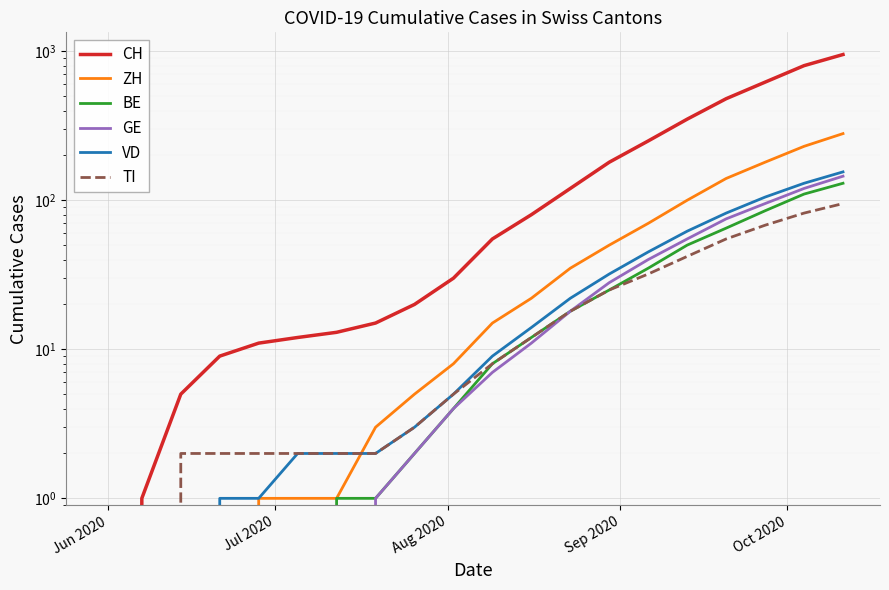

Which series has the widest spread of values?

CH